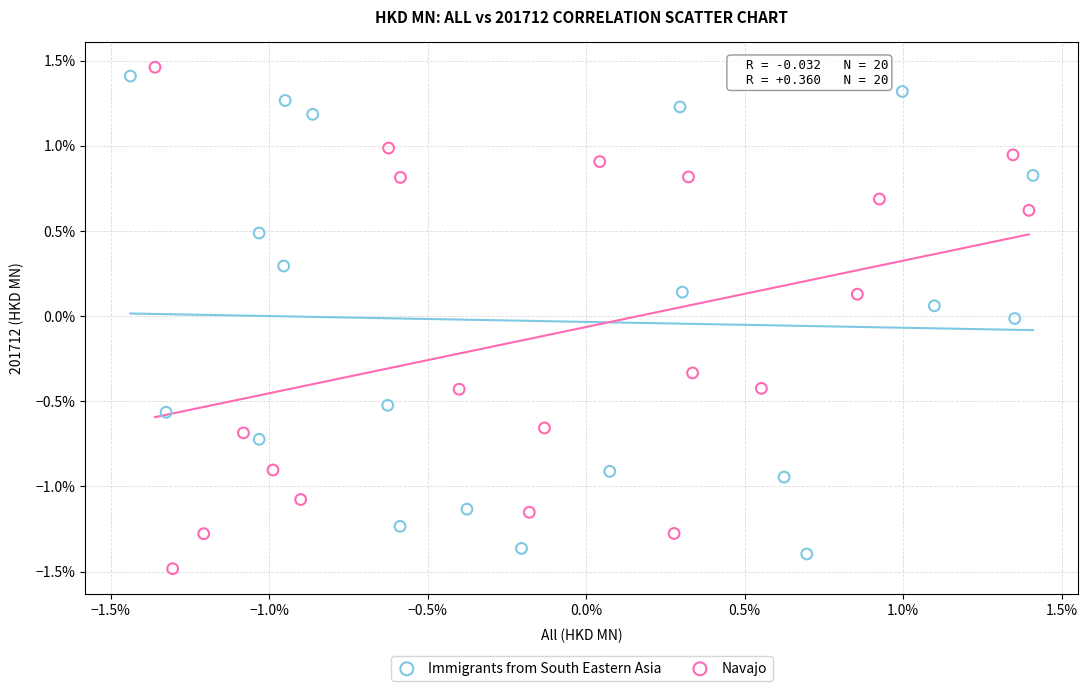

Which series contains the highest Y value?

Navajo